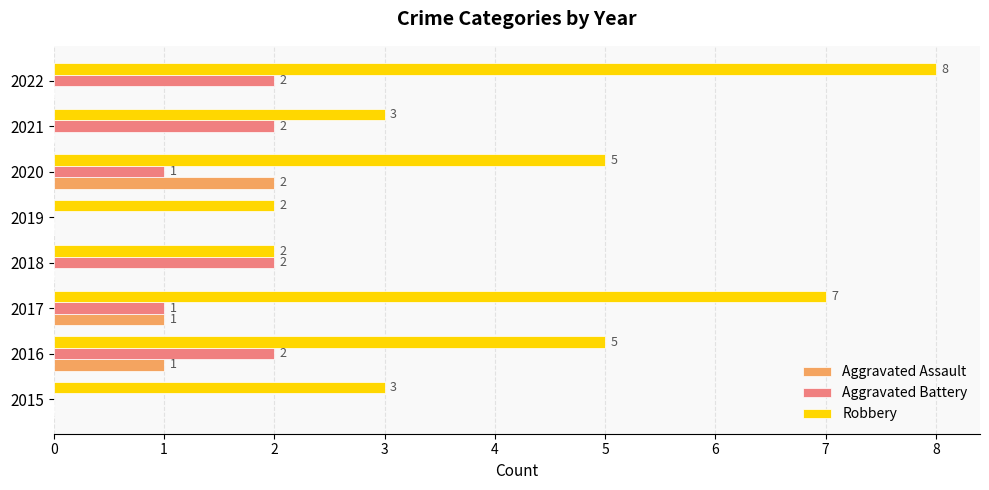

How many series are shown in this chart?

3